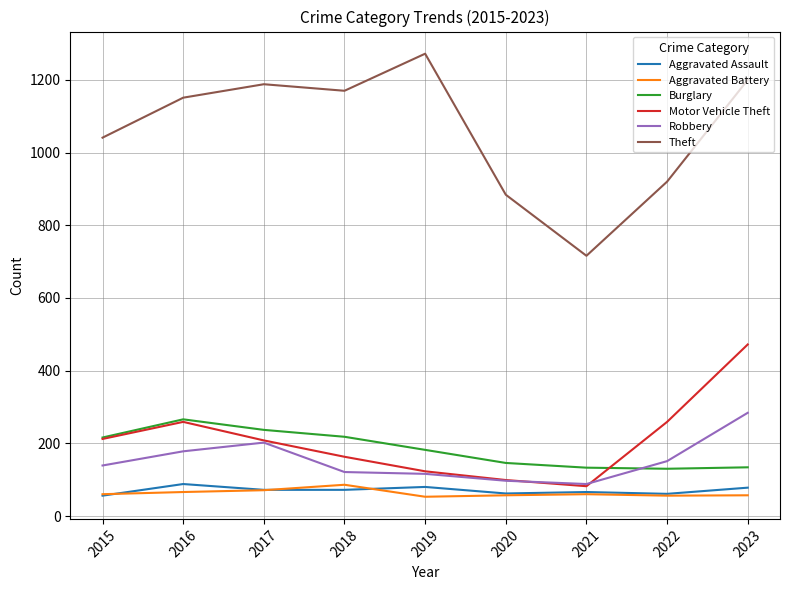

At how many categories does at least one series exceed 481?

9